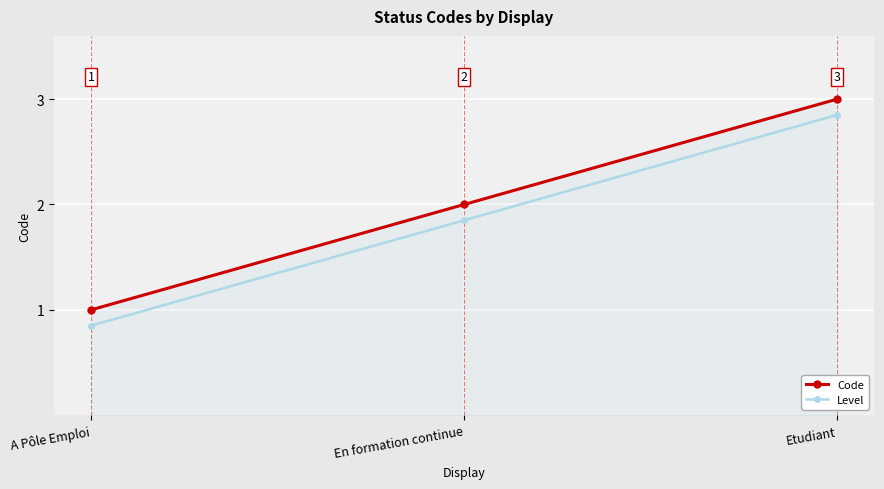

What are all the series names shown in the legend?

Code, Level